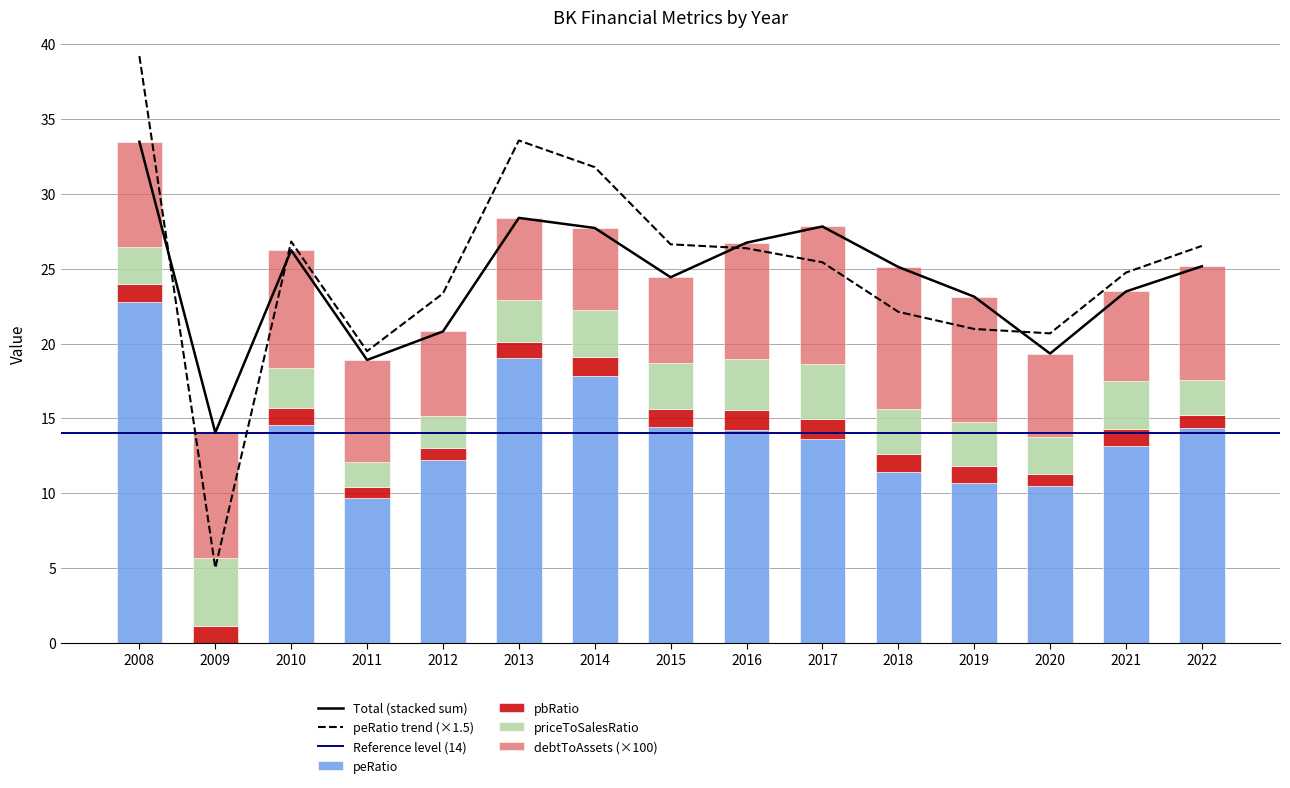

What is the difference between the priceToSalesRatio values at 2016 and 2014?

0.2